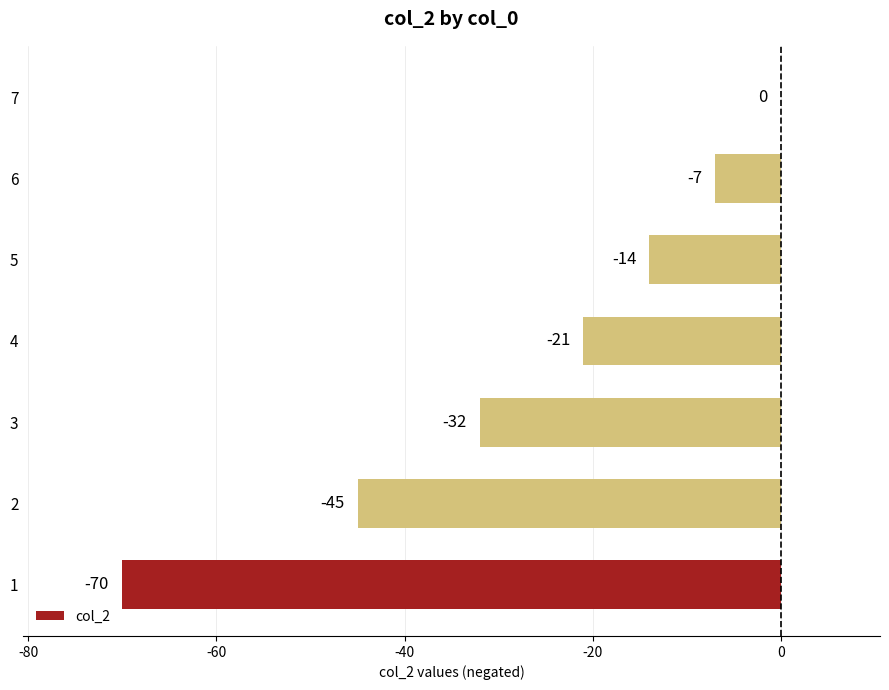

Which label corresponds to the largest value in the chart?

7